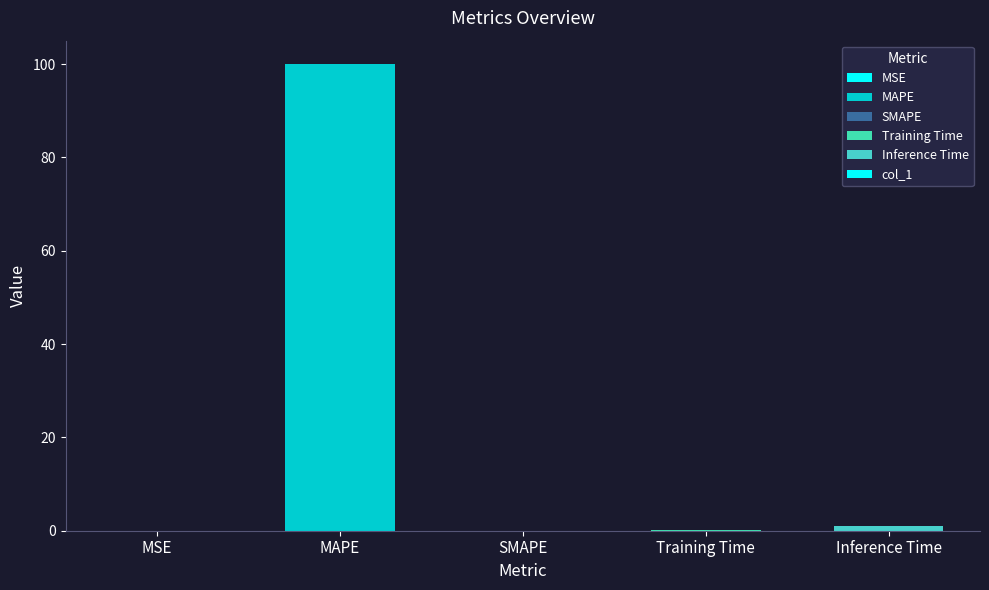

Between SMAPE and MAPE, which is larger?

MAPE